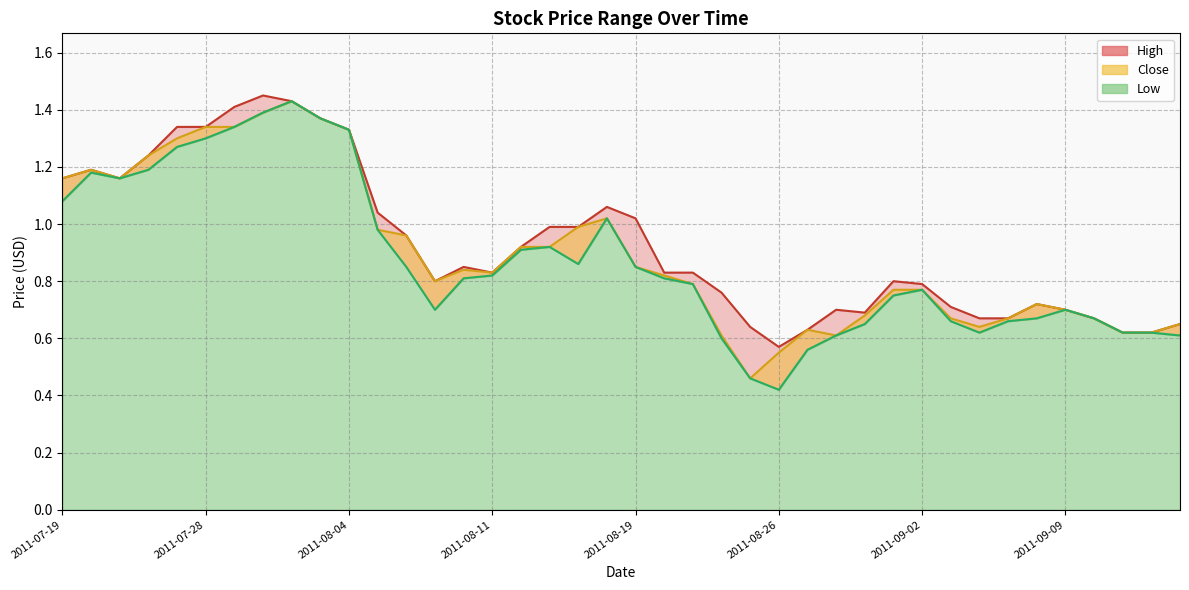

True or false: Close has a value of 2.1 at 2011-08-04.

False